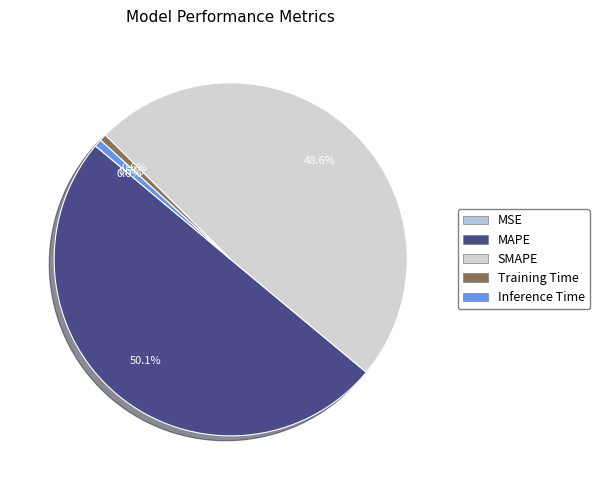

To the nearest percent, what is the combined percentage of Inference Time and Training Time?

1%